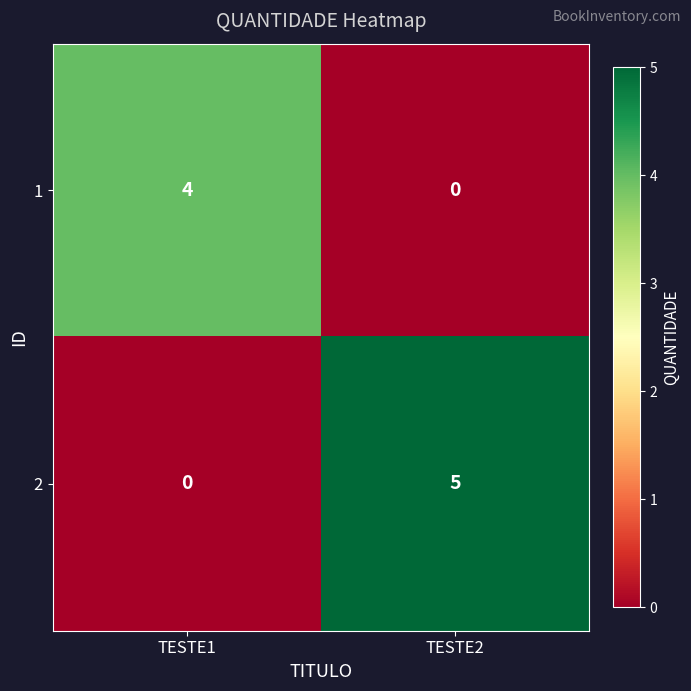

Reading left to right, extract all data points from this chart.

1: 4	0
2: 0	5